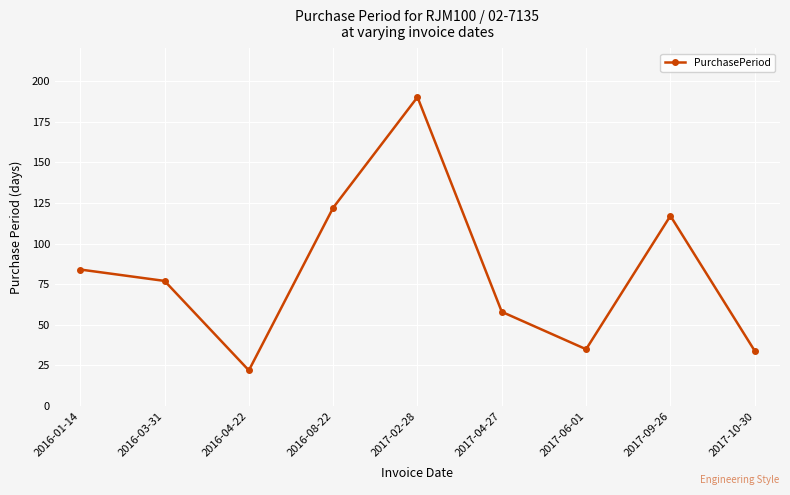

True or false: the data shows 37 at 2017-04-27.

False